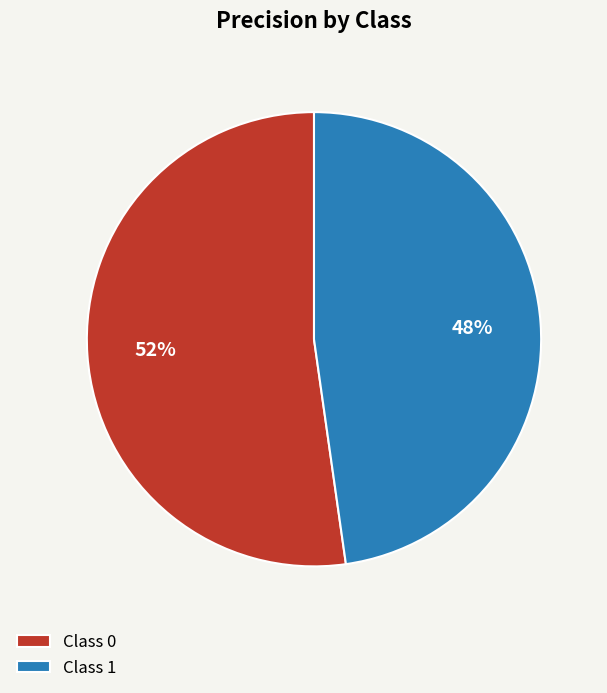

How many segments does this pie chart have?

2